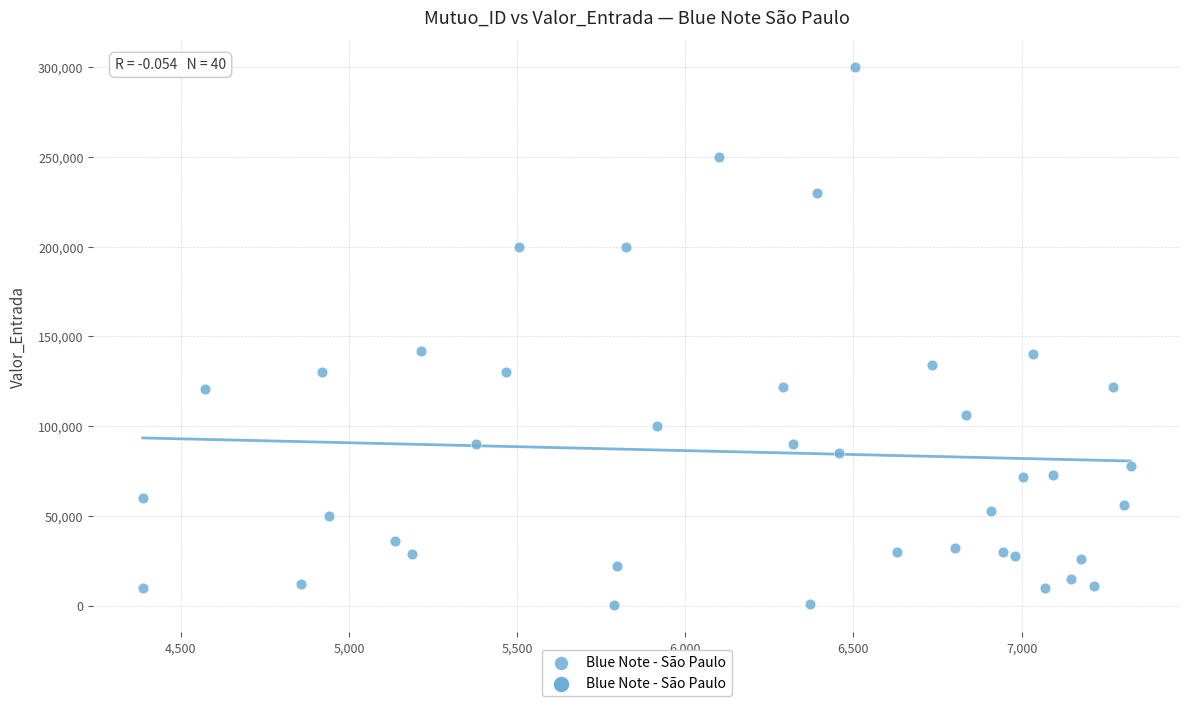

What is the range of X values (max minus min)?

2937.0